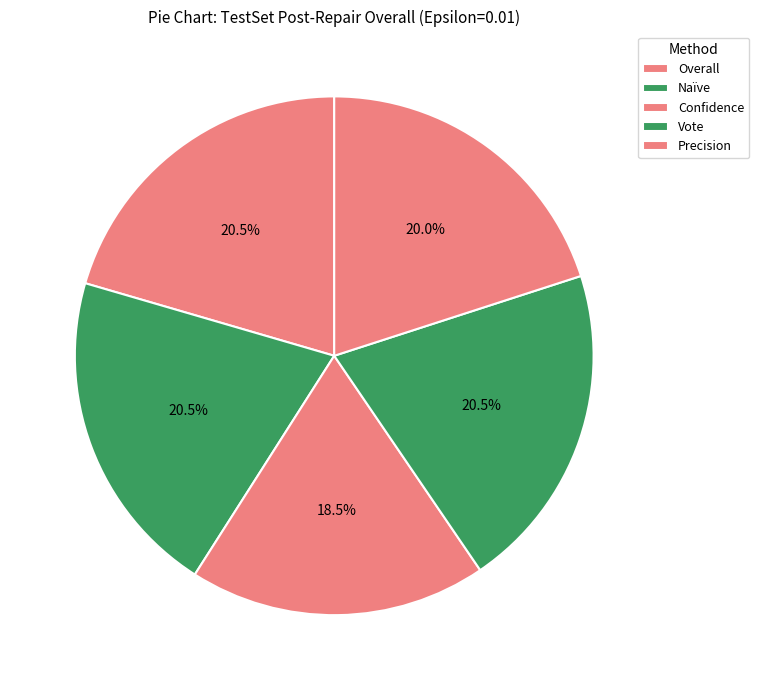

Count the number of slices in the pie.

5